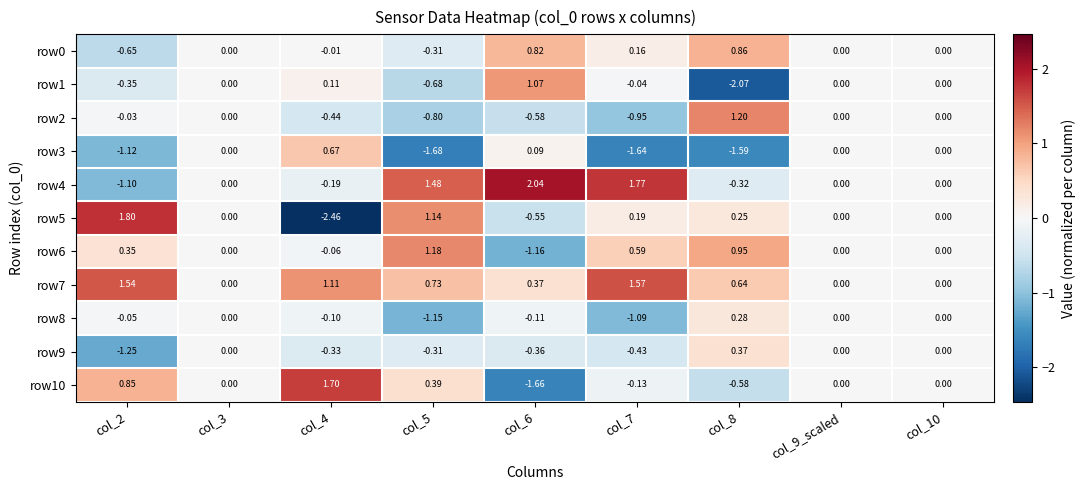

Is the value of row2 at col_2 greater than the value of row1 at col_9_scaled?

No